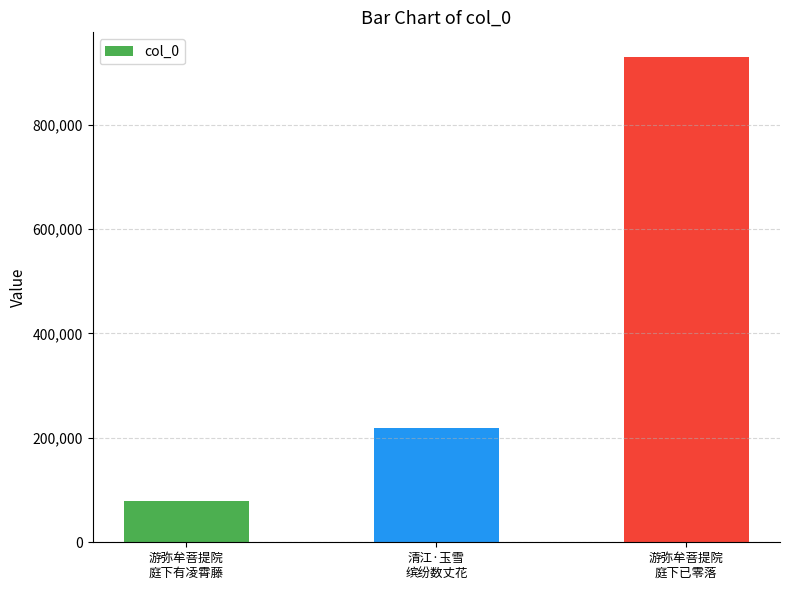

What is the smallest value displayed?

78376